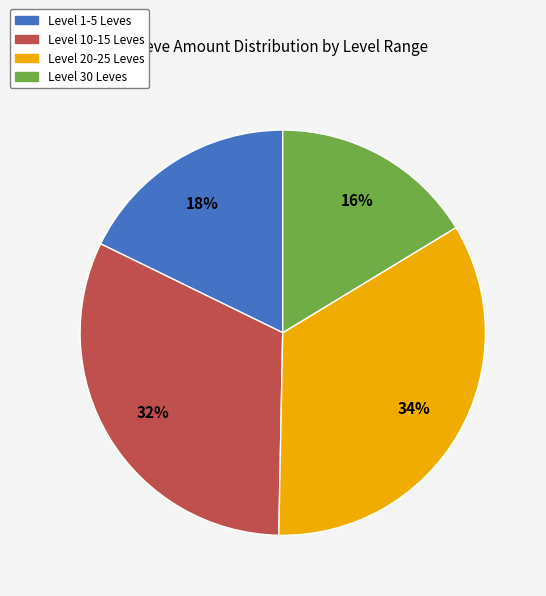

Which category has the smallest portion of the pie?

Level 30 Leves